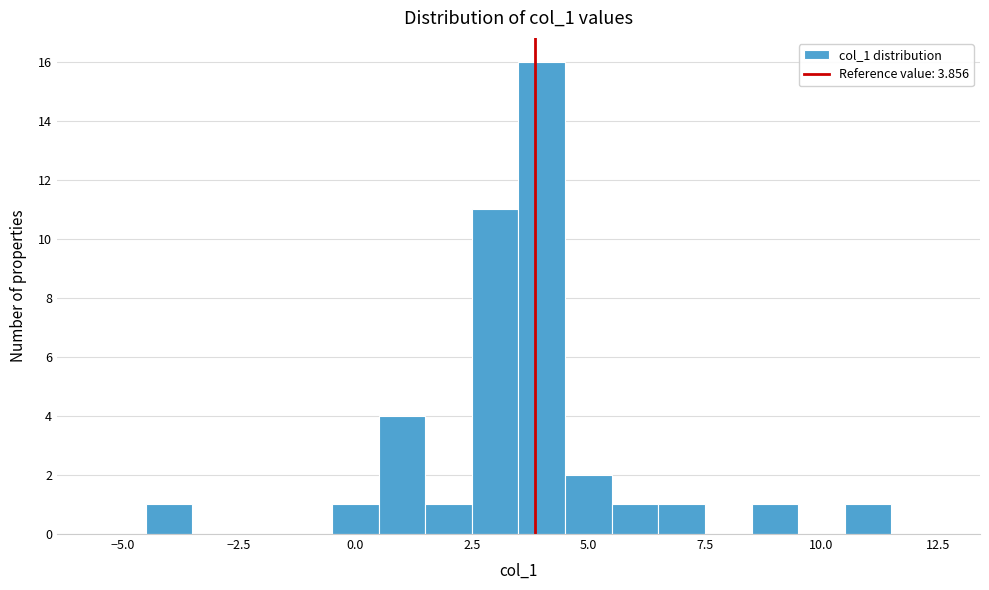

Around what value on the x-axis is the tallest bar? Give the approximate position of its centre, as read against the axis.

4.0